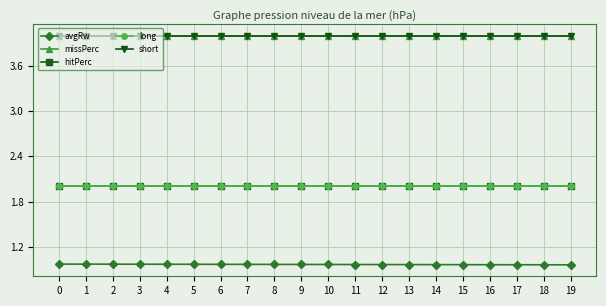

What is the minimum value for short?

4.0